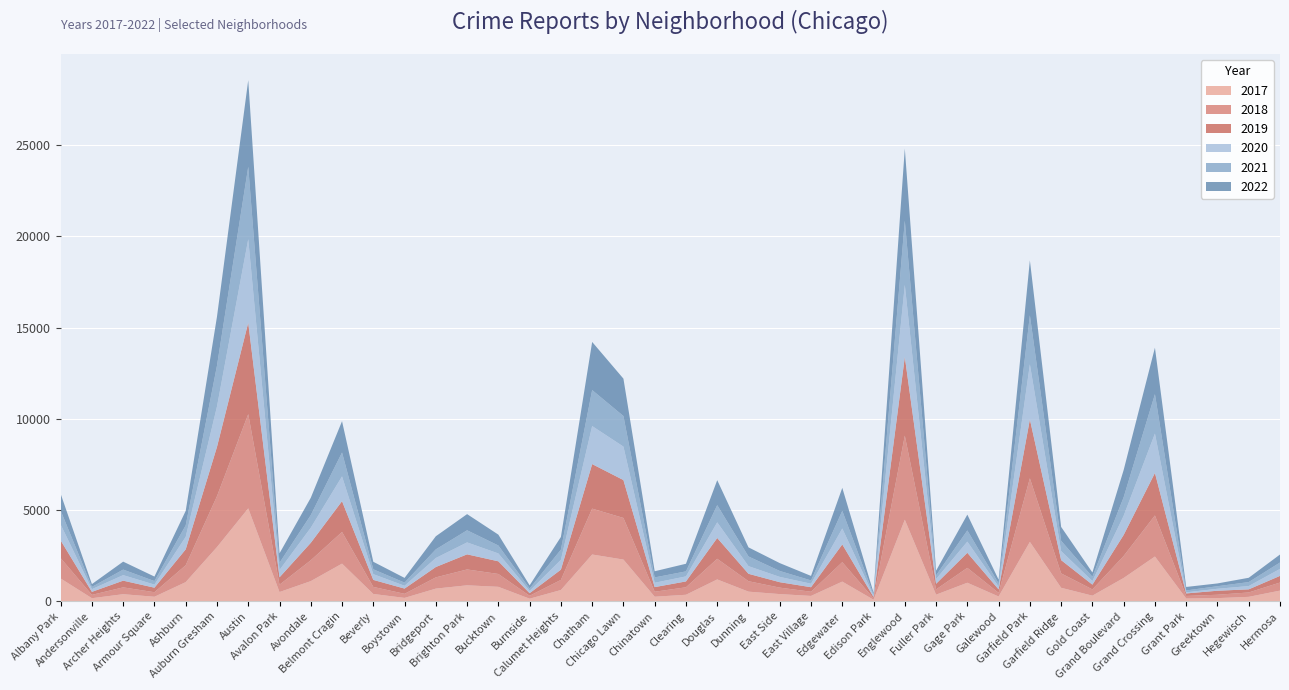

Reading right to left, what are all the values shown in this chart?

2017: Hermosa=588	Hegewisch=246	Greektown=176	Grant Park=154	Grand Crossing=2456	Grand Boulevard=1281	Gold Coast=311	Garfield Ridge=742	Garfield Park=3257	Galewood=265	Gage Park=1019	Fuller Park=365	Englewood=4472	Edison Park=87	Edgewater=1082	East Village=296	East Side=397	Dunning=531	Douglas=1200	Clearing=360	Chinatown=253	Chicago Lawn=2288	Chatham=2566	Calumet Heights=620	Burnside=145	Bucktown=795	Brighton Park=878	Bridgeport=697	Boystown=188	Beverly=404	Belmont Cragin=2066	Avondale=1107	Avalon Park=509	Austin=5095	Auburn Gresham=2973	Ashburn=1053	Armour Square=251	Archer Heights=391	Andersonville=171	Albany Park=1252
2019: Hermosa=365	Hegewisch=171	Greektown=220	Grant Park=138	Grand Crossing=2328	Grand Boulevard=1153	Gold Coast=261	Garfield Ridge=728	Garfield Park=3226	Galewood=189	Gage Park=825	Fuller Park=308	Englewood=4310	Edison Park=76	Edgewater=972	East Village=248	East Side=298	Dunning=407	Douglas=1140	Clearing=322	Chinatown=253	Chicago Lawn=2076	Chatham=2441	Calumet Heights=561	Burnside=142	Bucktown=694	Brighton Park=828	Bridgeport=568	Boystown=287	Beverly=385	Belmont Cragin=1687	Avondale=957	Avalon Park=405	Austin=5008	Auburn Gresham=2700	Ashburn=872	Armour Square=249	Archer Heights=368	Andersonville=166	Albany Park=968
2021: Hermosa=350	Hegewisch=217	Greektown=140	Grant Park=104	Grand Crossing=2160	Grand Boulevard=1015	Gold Coast=233	Garfield Ridge=565	Garfield Park=2688	Galewood=170	Gage Park=613	Fuller Park=200	Englewood=3518	Edison Park=62	Edgewater=970	East Village=180	East Side=325	Dunning=530	Douglas=943	Clearing=274	Chinatown=293	Chicago Lawn=1675	Chatham=1973	Calumet Heights=559	Burnside=130	Bucktown=435	Brighton Park=664	Bridgeport=474	Boystown=173	Beverly=265	Belmont Cragin=1312	Avondale=692	Avalon Park=395	Austin=3971	Auburn Gresham=2237	Ashburn=629	Armour Square=193	Archer Heights=303	Andersonville=123	Albany Park=767
2022: Hermosa=438	Hegewisch=236	Greektown=153	Grant Park=191	Grand Crossing=2547	Grand Boulevard=1492	Gold Coast=235	Garfield Ridge=761	Garfield Park=3011	Galewood=209	Gage Park=867	Fuller Park=260	Englewood=3950	Edison Park=99	Edgewater=1258	East Village=248	East Side=431	Dunning=500	Douglas=1368	Clearing=418	Chinatown=337	Chicago Lawn=2048	Chatham=2636	Calumet Heights=696	Burnside=175	Bucktown=595	Brighton Park=886	Bridgeport=718	Boystown=259	Beverly=412	Belmont Cragin=1714	Avondale=949	Avalon Park=519	Austin=4744	Auburn Gresham=2685	Ashburn=793	Armour Square=247	Archer Heights=436	Andersonville=155	Albany Park=918
2018: Hermosa=442	Hegewisch=240	Greektown=185	Grant Park=141	Grand Crossing=2250	Grand Boulevard=1205	Gold Coast=342	Garfield Ridge=789	Garfield Park=3485	Galewood=201	Gage Park=816	Fuller Park=289	Englewood=4607	Edison Park=75	Edgewater=1064	East Village=230	East Side=354	Dunning=571	Douglas=1131	Clearing=409	Chinatown=273	Chicago Lawn=2281	Chatham=2513	Calumet Heights=554	Burnside=160	Bucktown=704	Brighton Park=869	Bridgeport=616	Boystown=224	Beverly=386	Belmont Cragin=1736	Avondale=1142	Avalon Park=401	Austin=5162	Auburn Gresham=2787	Ashburn=924	Armour Square=248	Archer Heights=374	Andersonville=183	Albany Park=1117
2020: Hermosa=382	Hegewisch=181	Greektown=107	Grant Park=60	Grand Crossing=2158	Grand Boulevard=1052	Gold Coast=198	Garfield Ridge=493	Garfield Park=3018	Galewood=154	Gage Park=612	Fuller Park=259	Englewood=3952	Edison Park=75	Edgewater=873	East Village=191	East Side=290	Dunning=419	Douglas=857	Clearing=276	Chinatown=239	Chicago Lawn=1834	Chatham=2084	Calumet Heights=538	Burnside=126	Bucktown=431	Brighton Park=654	Bridgeport=493	Boystown=153	Beverly=315	Belmont Cragin=1357	Avondale=826	Avalon Park=400	Austin=4578	Auburn Gresham=2213	Ashburn=686	Armour Square=169	Archer Heights=303	Andersonville=147	Albany Park=870